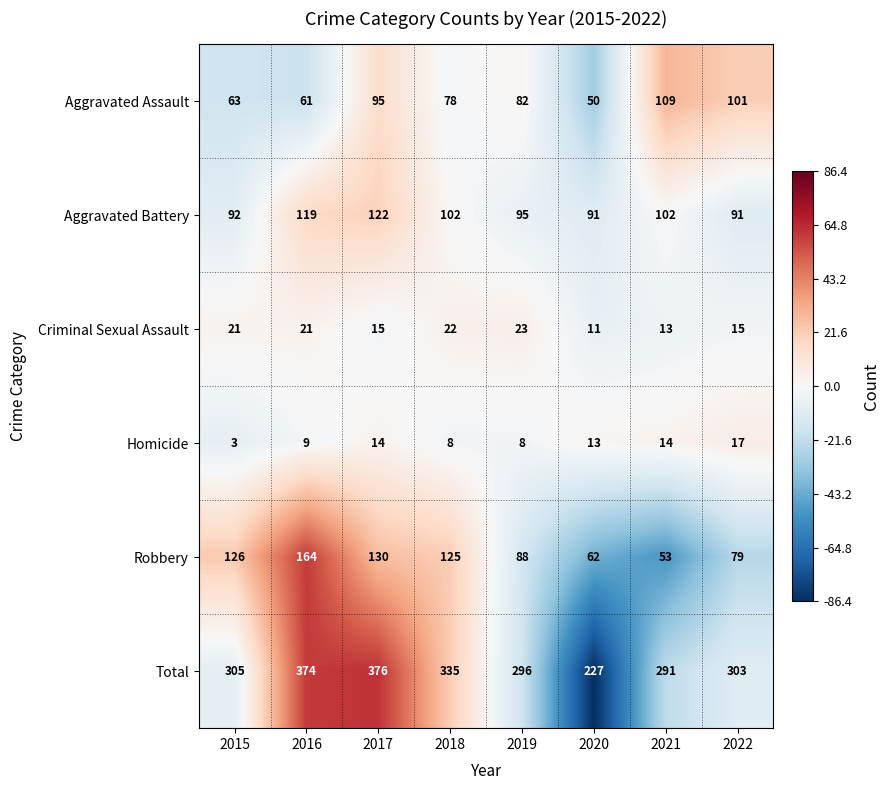

True or false: Total has a value of 73 at 2019.

False